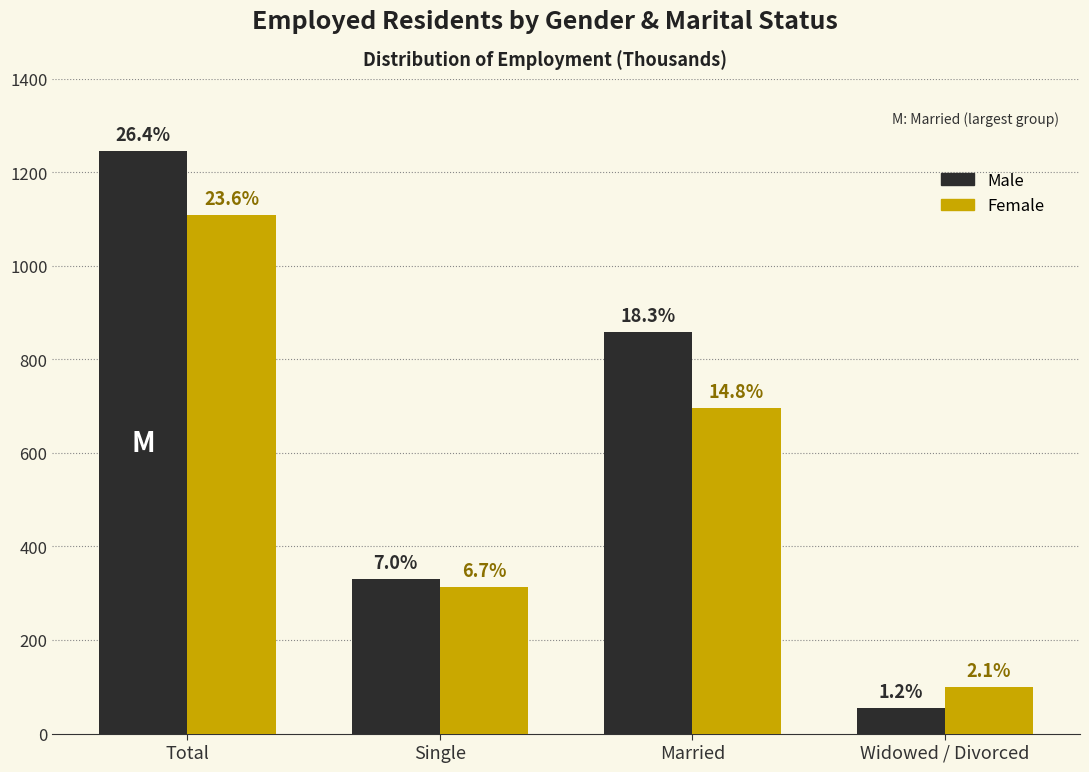

Are the bars grouped side by side (vs. stacked)?

Yes